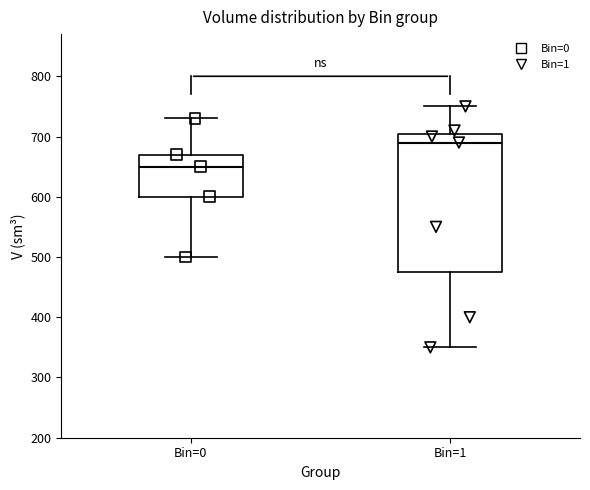

Which box's median line is the highest?

Bin=1